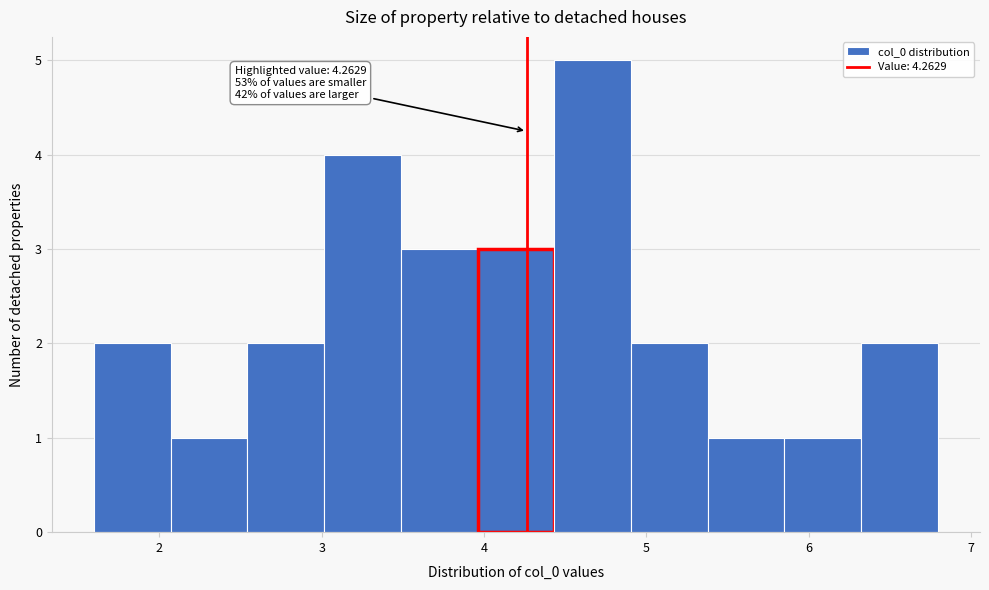

Over which range of the x-axis is the bar tallest?

4.4 to 4.9